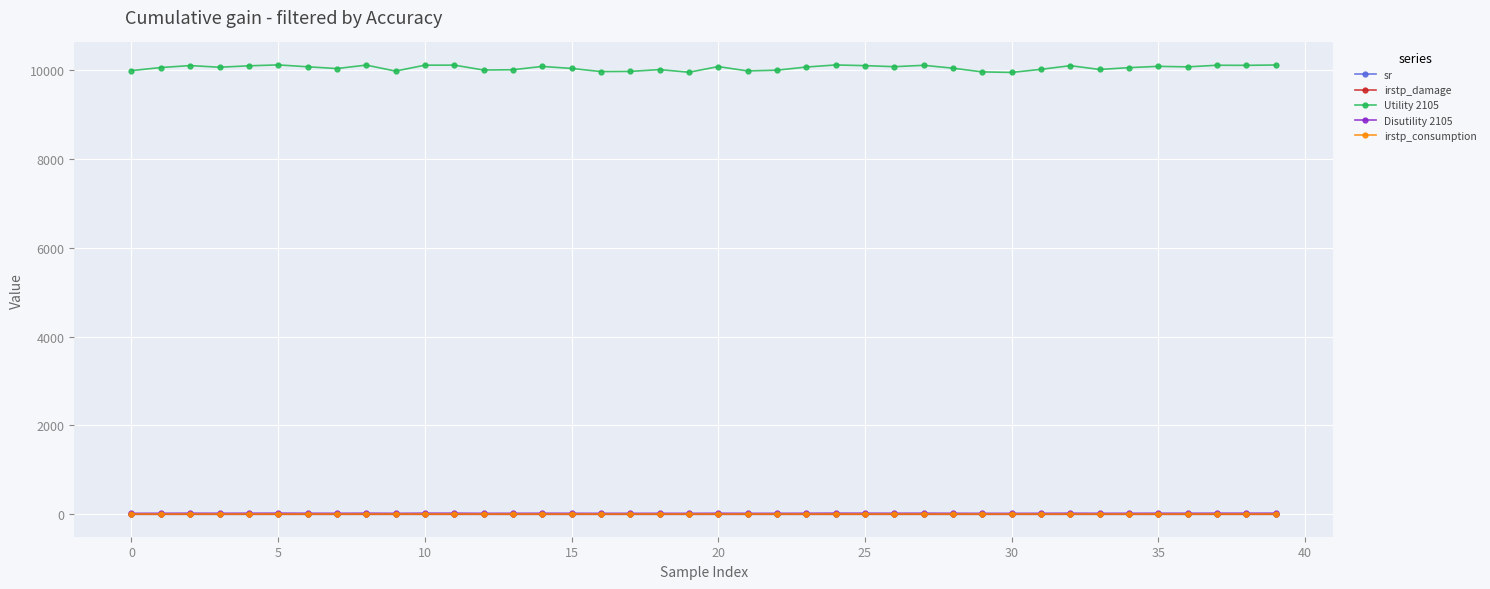

At how many categories does at least one series exceed 8336?

40